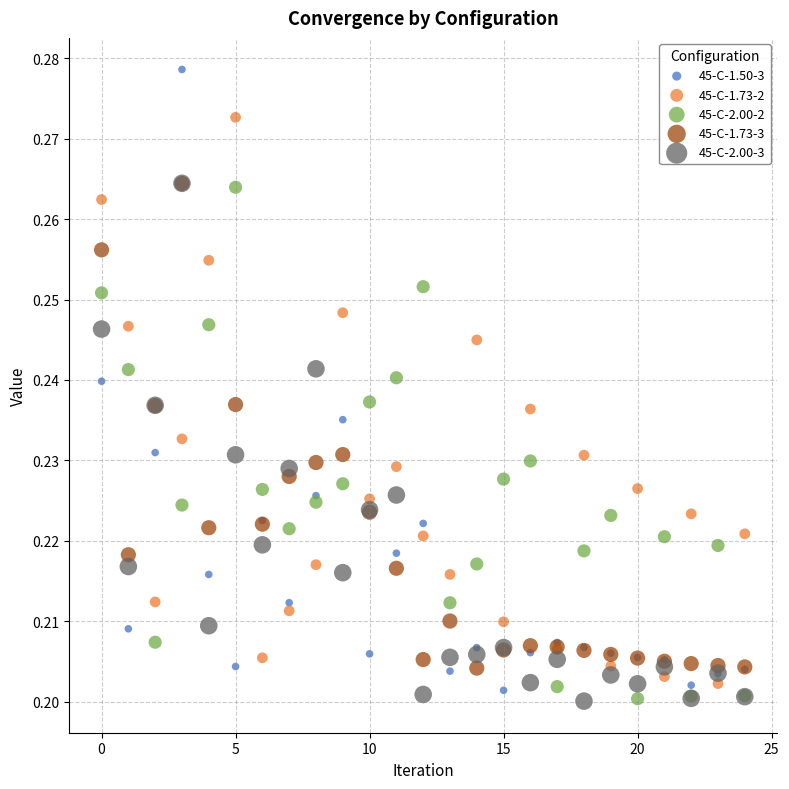

Which series contains the highest Y value?

45-C-1.50-3